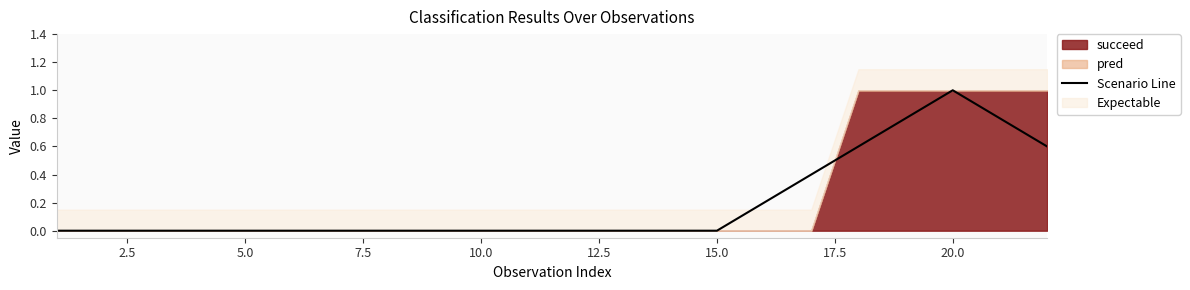

Reading left to right, extract all data points from this chart.

0.0	0.0	0.0	0.0	0.0	0.0	0.0	0.0	0.0	0.0	0.0	0.0	0.0	0.0	0.0	0.2	0.4	0.6	0.8	1.0	0.8	0.6